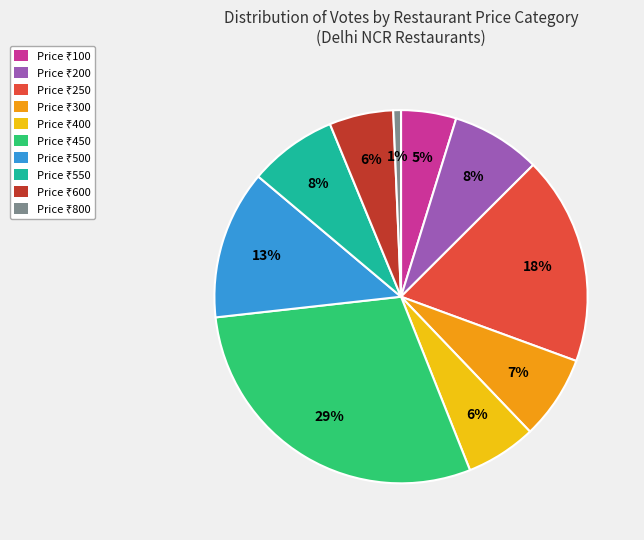

To the nearest percent, what is the average slice percentage?

10%